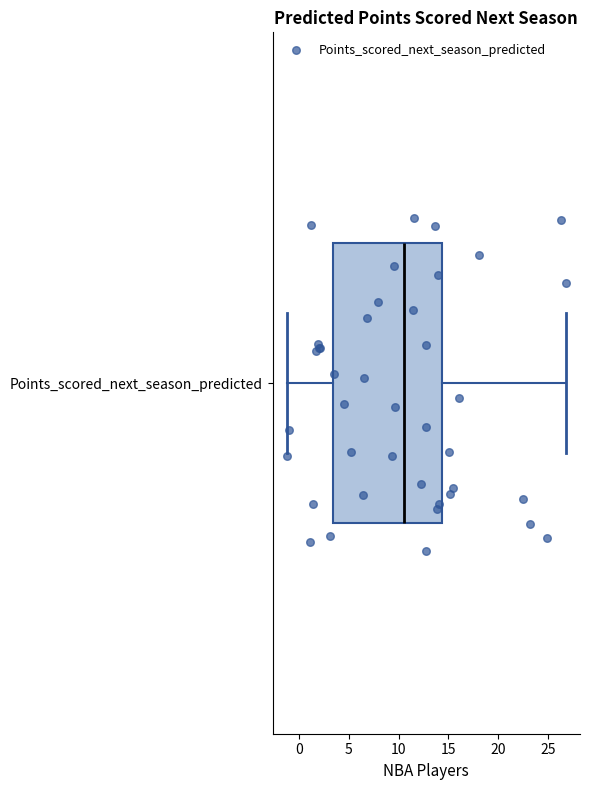

Transcribe this box plot: give where the median line is, the range the box spans, and where the two whiskers end, as read against the x-axis. The values are not printed on the chart, so give them approximately, as read against the axis.

median 10.5, box 3.5 to 14.5, whiskers -1.5 to 27.0